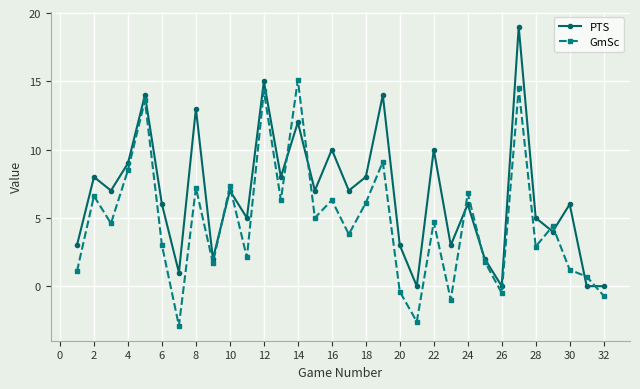

Rank the series by their average value, from lowest to highest.

GmSc, PTS